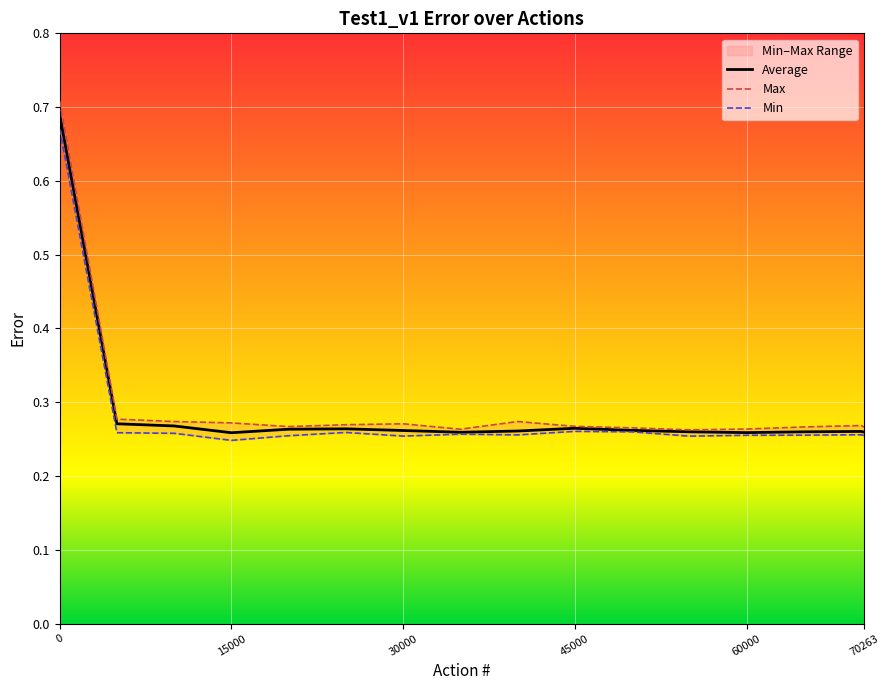

What is the average value of the Max series?

0.3